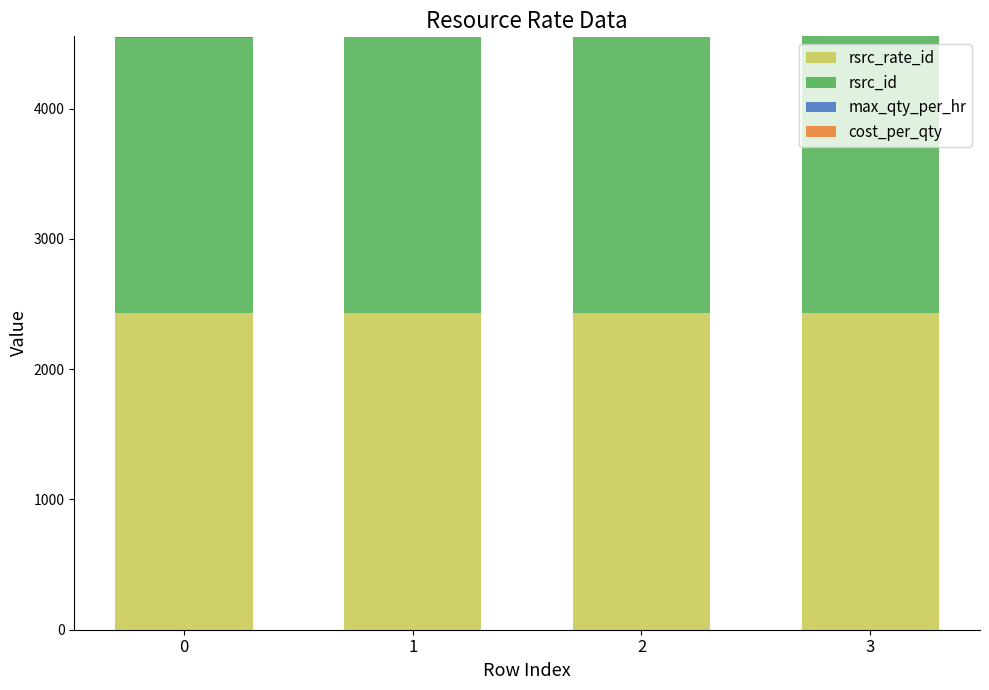

How many series are shown in this chart?

3